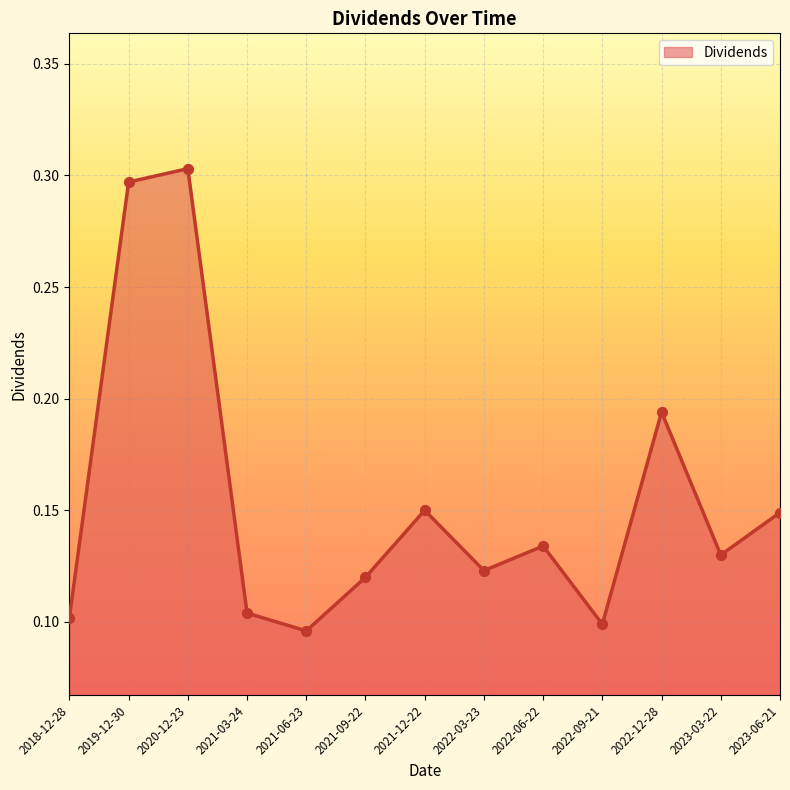

What is the change in value from 2021-06-23 to 2022-12-28?

+0.1